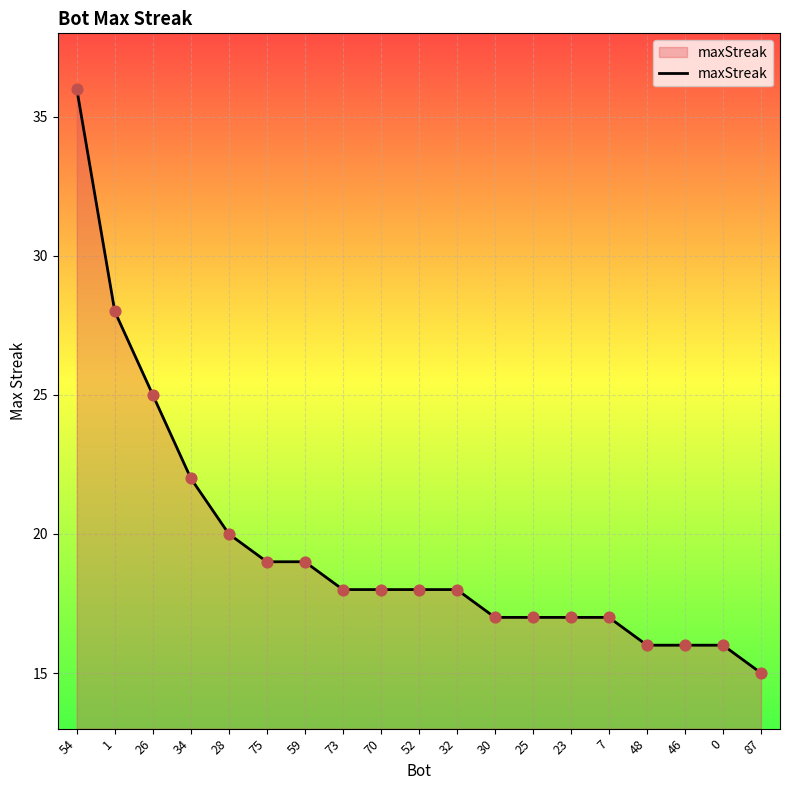

Which has a higher value, 26 or 32?

26